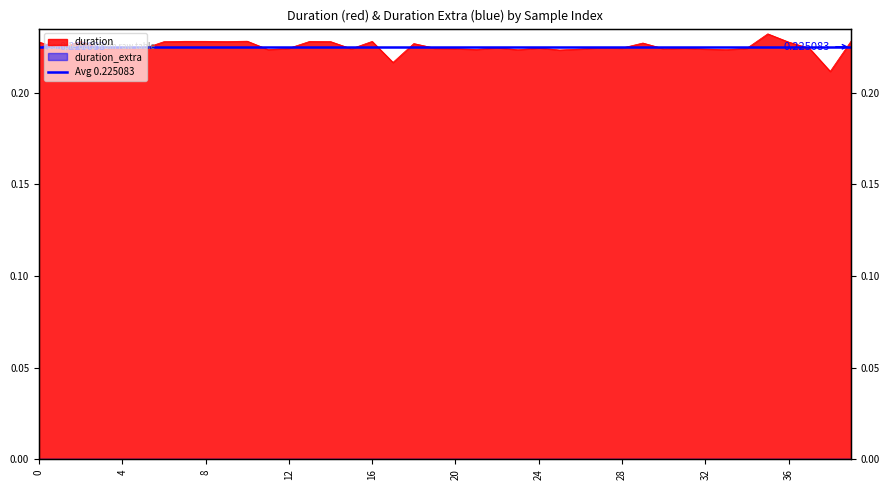

What is the sum of the values at 20 and 16?

0.4